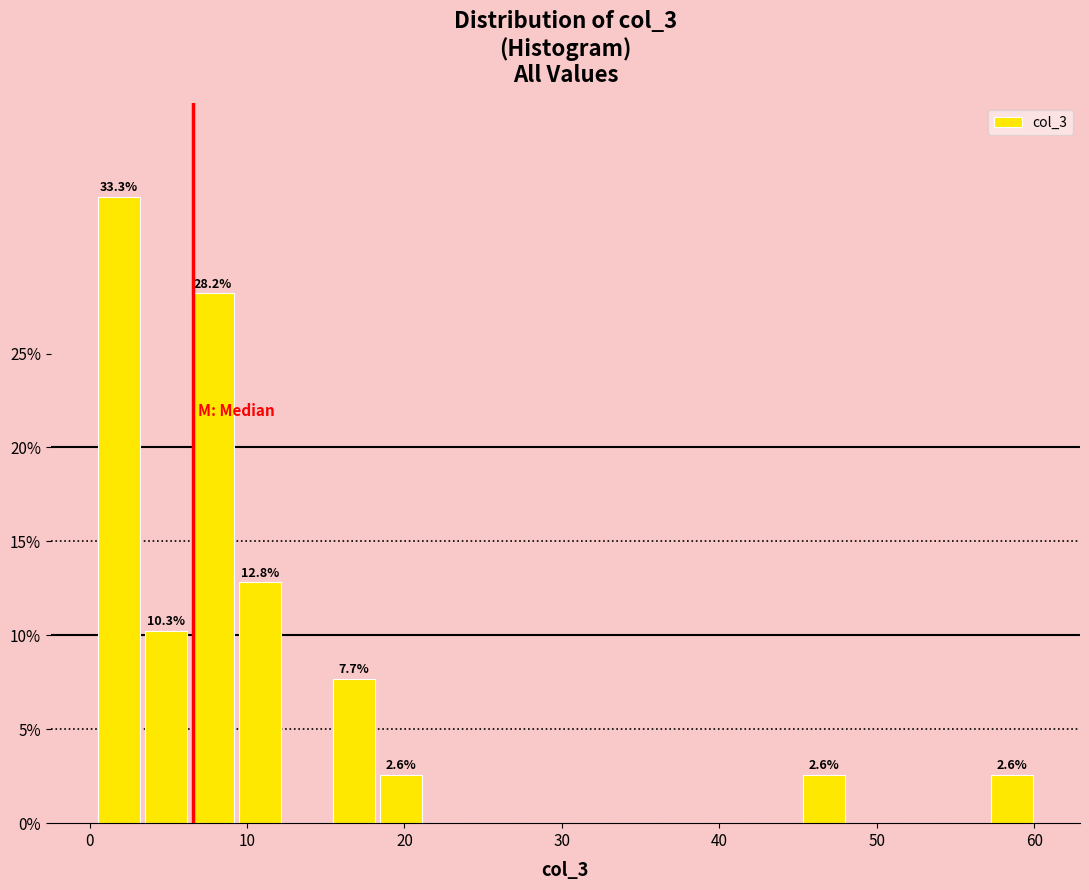

Around what value on the x-axis is the tallest bar? Give the approximate position of its centre, as read against the axis.

2